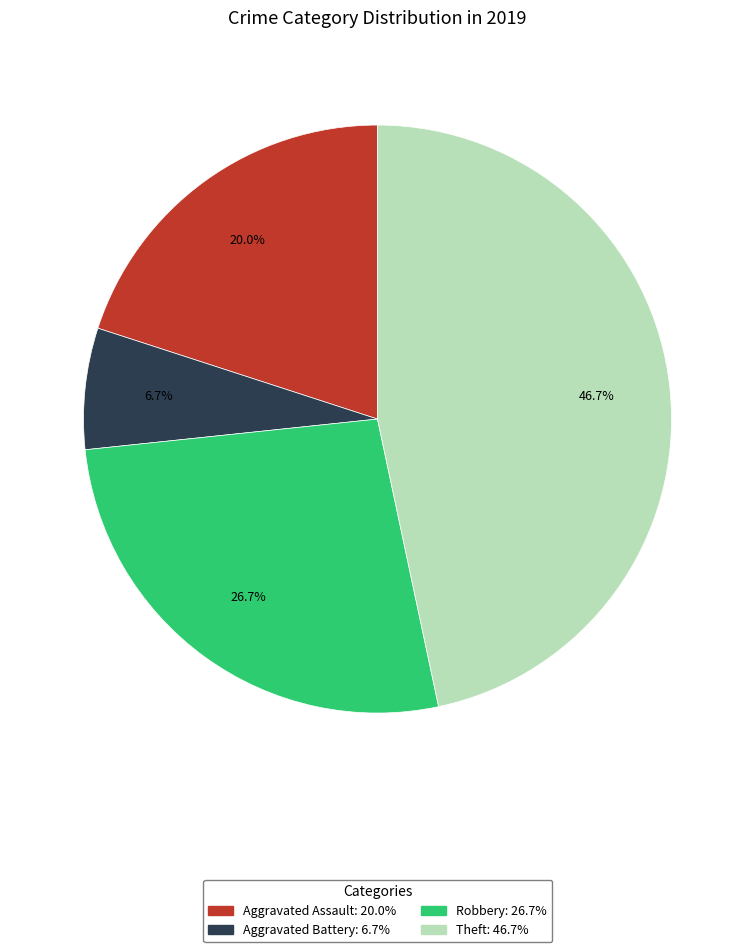

To the nearest percent, what portion does Robbery represent?

27%